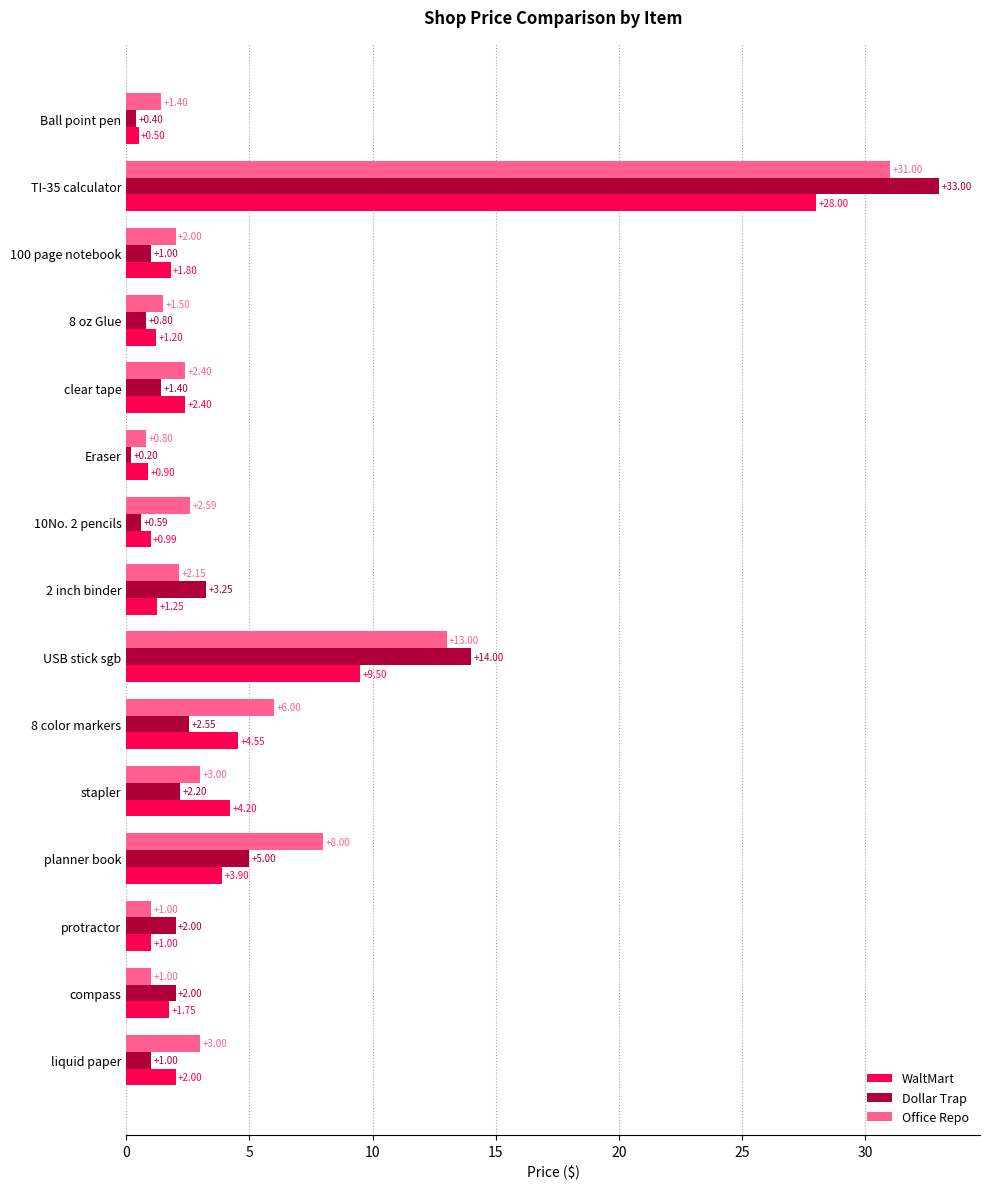

At which label is Dollar Trap closest to 16?

USB stick sgb